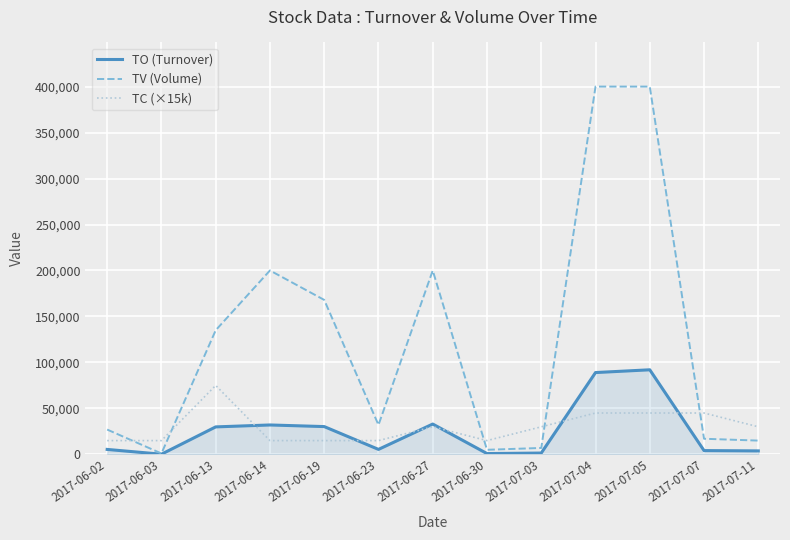

Which series has the largest range (max minus min)?

TV (Volume)